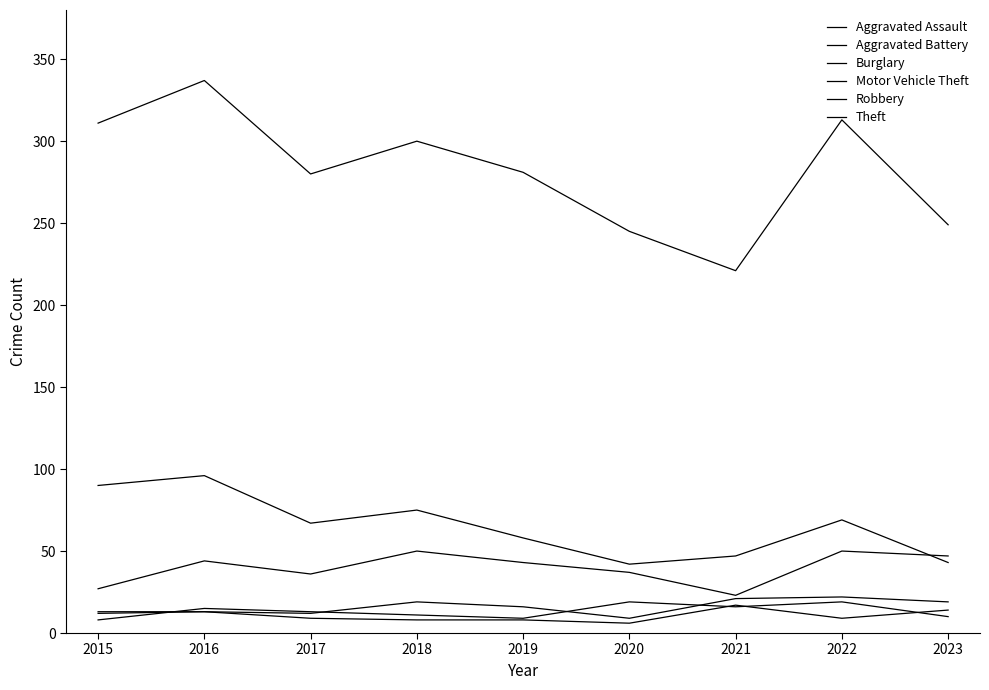

How many interior local valleys does the Burglary series have?

2